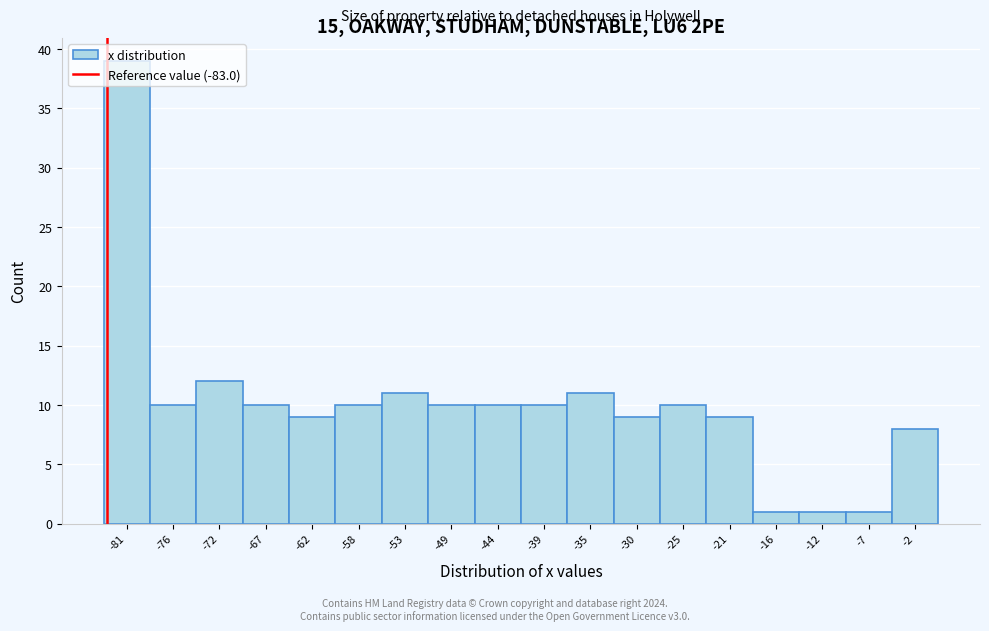

Reading left to right, transcribe this chart: for each bar, give the range it covers on the x-axis and its height. Neither the bar edges nor the heights are printed on the chart, so give them approximately, as read against the axes.

-83.5 to -78.5: 39
-78.5 to -74.0: 10
-74.0 to -69.5: 12
-69.5 to -65.0: 10
-65.0 to -60.0: 9
-60.0 to -55.5: 10
-55.5 to -51.0: 11
-51.0 to -46.5: 10
-46.5 to -41.5: 10
-41.5 to -37.0: 10
-37.0 to -32.5: 11
-32.5 to -28.0: 9
-28.0 to -23.0: 10
-23.0 to -18.5: 9
-18.5 to -14.0: 1
-14.0 to -9.5: 1
-9.5 to -4.5: 1
-4.5 to 0.0: 8